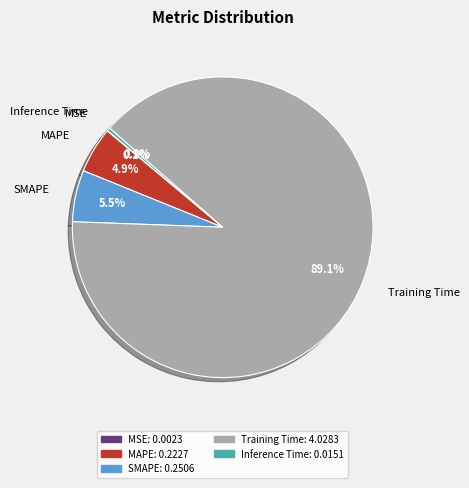

To the nearest percent, what is the combined percentage of Inference Time and SMAPE?

6%